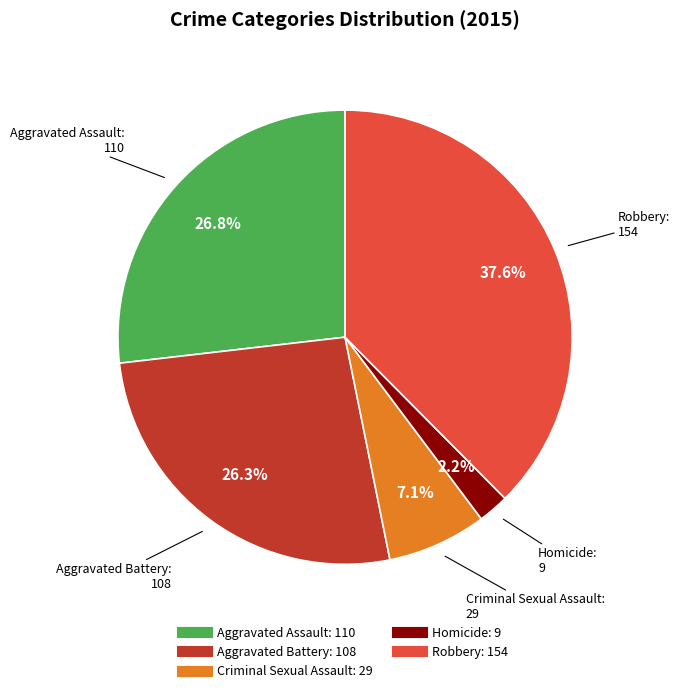

Does any single category account for the majority?

No